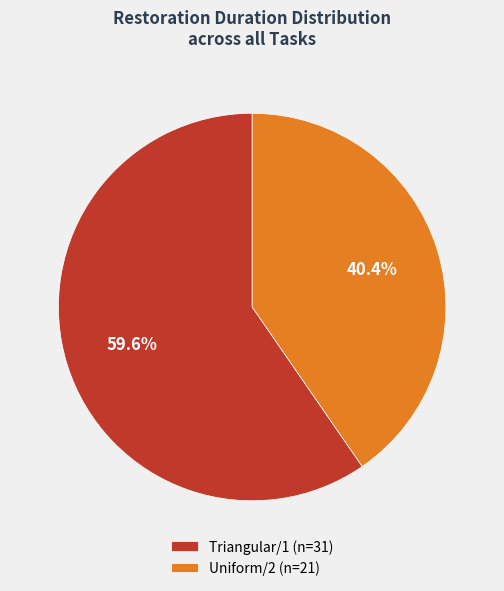

What is the largest slice in the pie chart?

Triangular/1